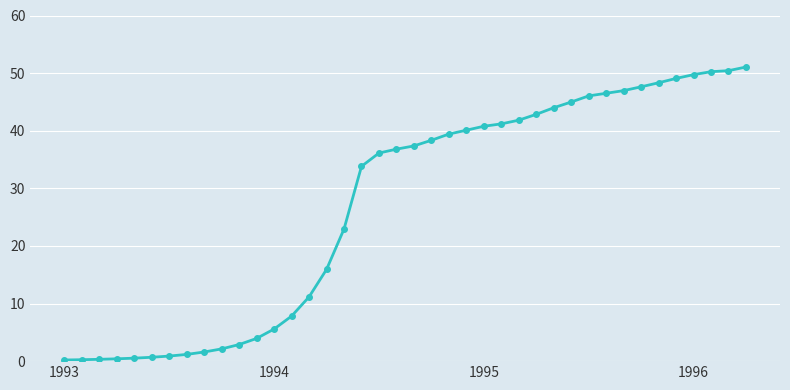

What is the difference between the maximum and minimum values?

50.9